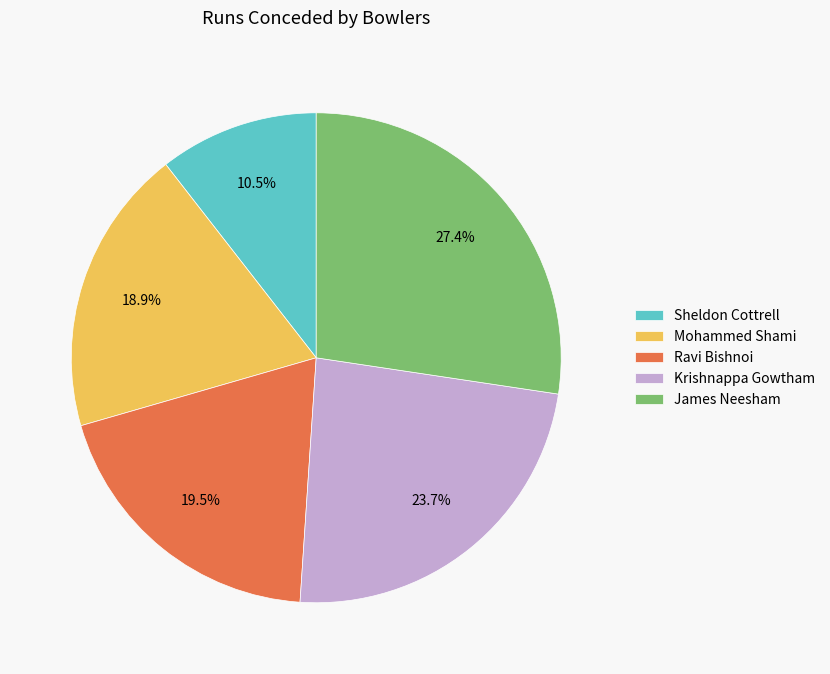

To the nearest percent, what is the difference between the largest and smallest slice percentages?

17%